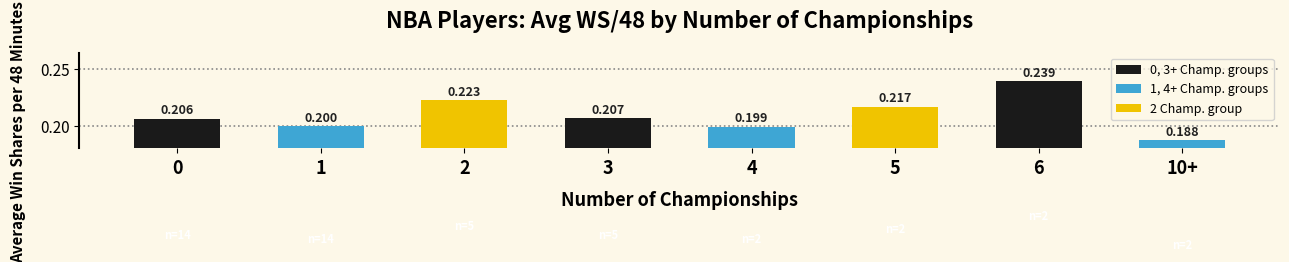

The value at 2 is 0.1. True or false?

False